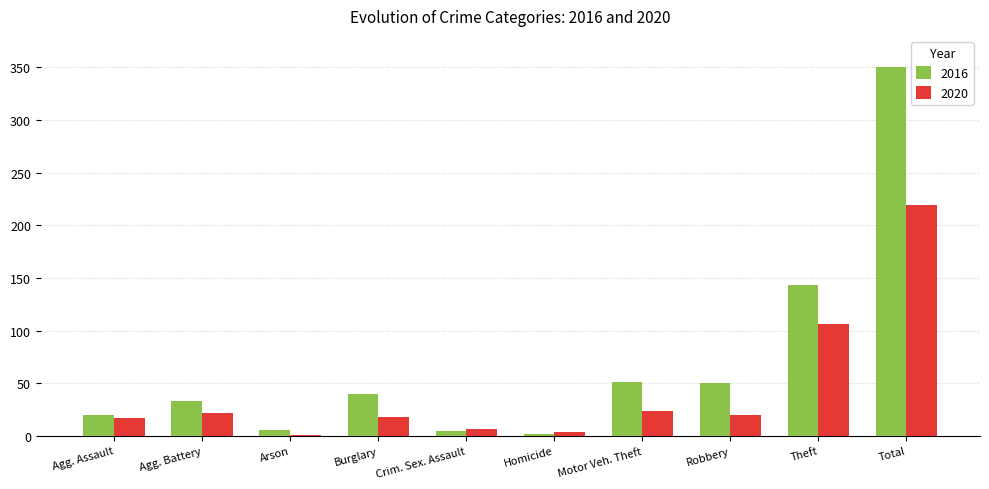

Which series has the largest range (max minus min)?

2016